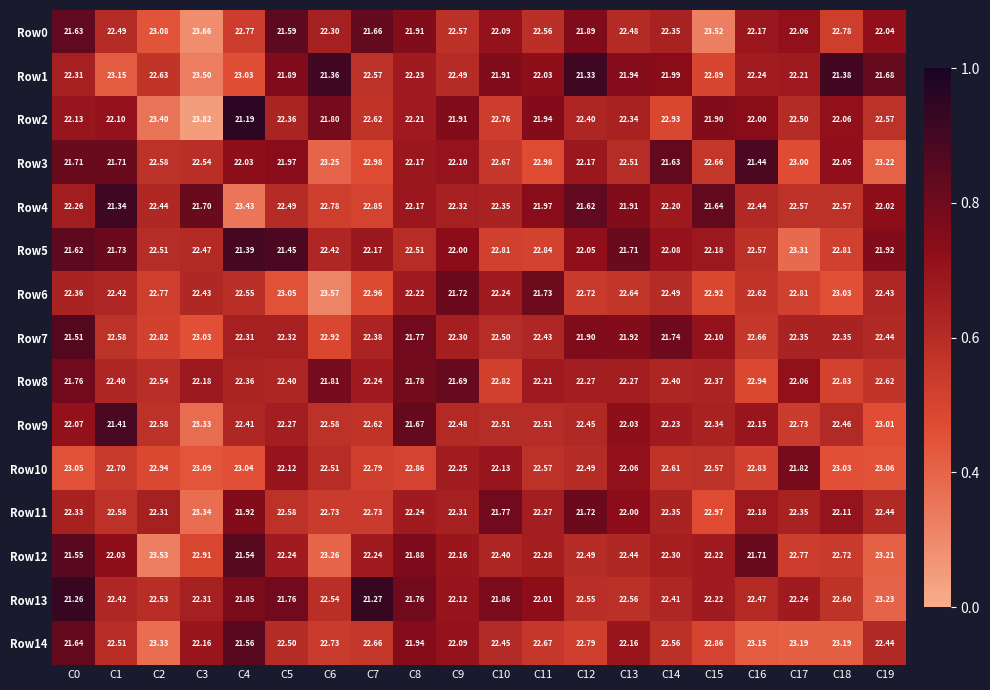

Is the value of Row10 at C3 greater than the value of Row5 at C6?

Yes